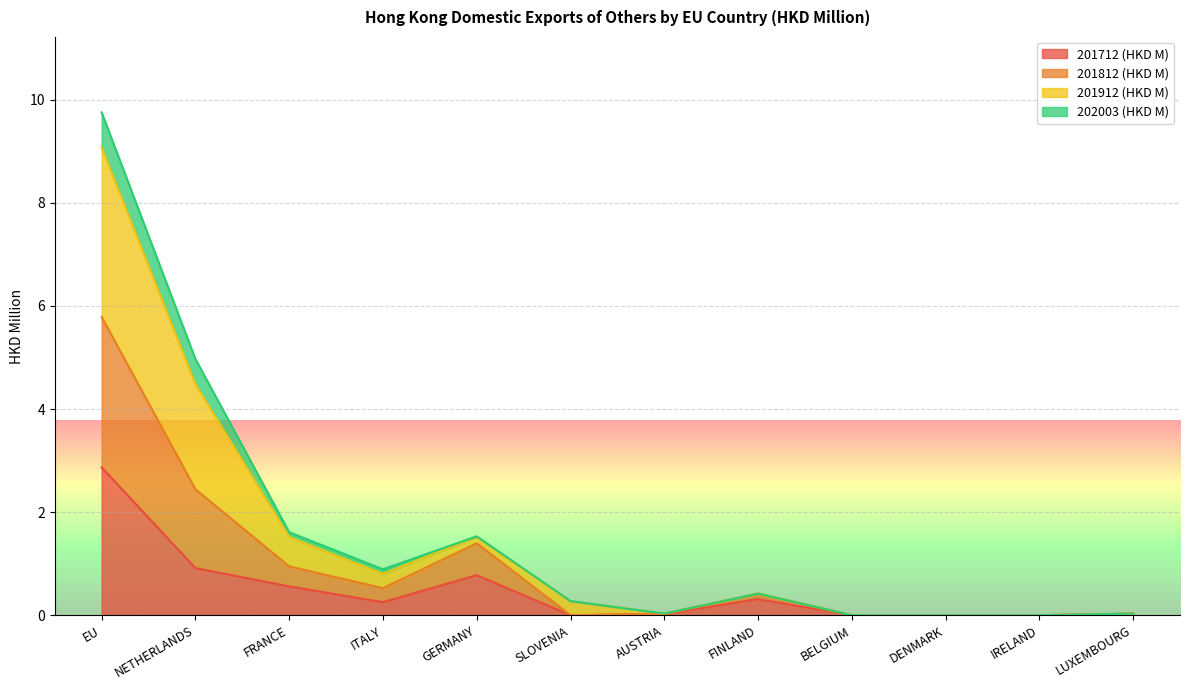

At which category does the chart reach its peak across all series?

EU